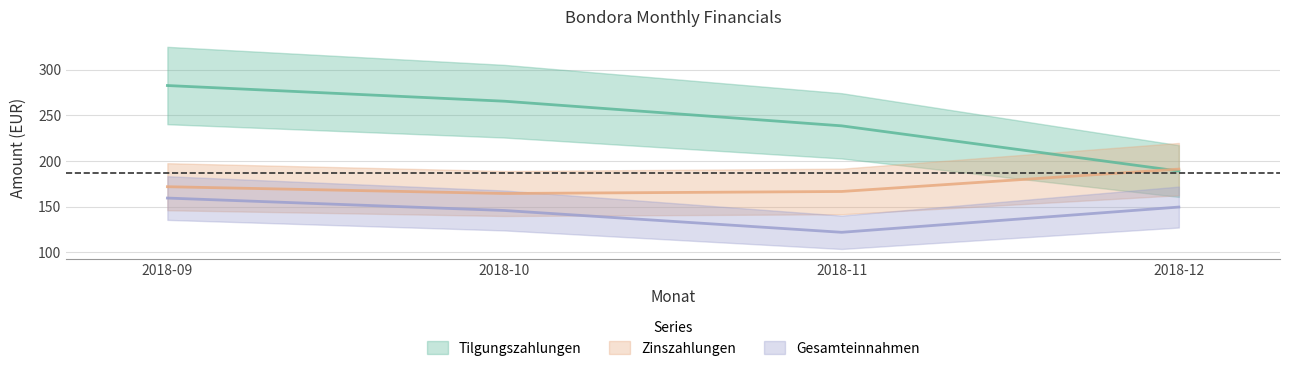

How many data points in Zinszahlungen are above 171?

2